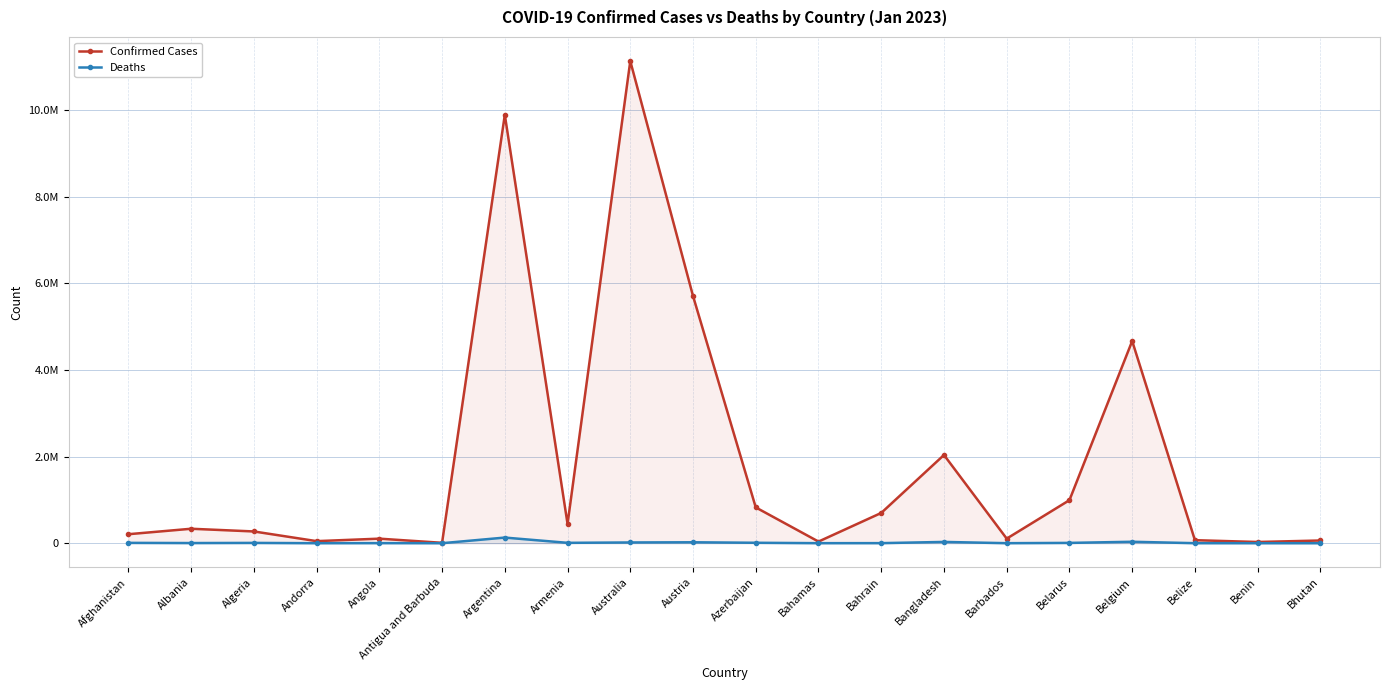

What is the value of the Confirmed Cases point at the 2nd from the left?

333811